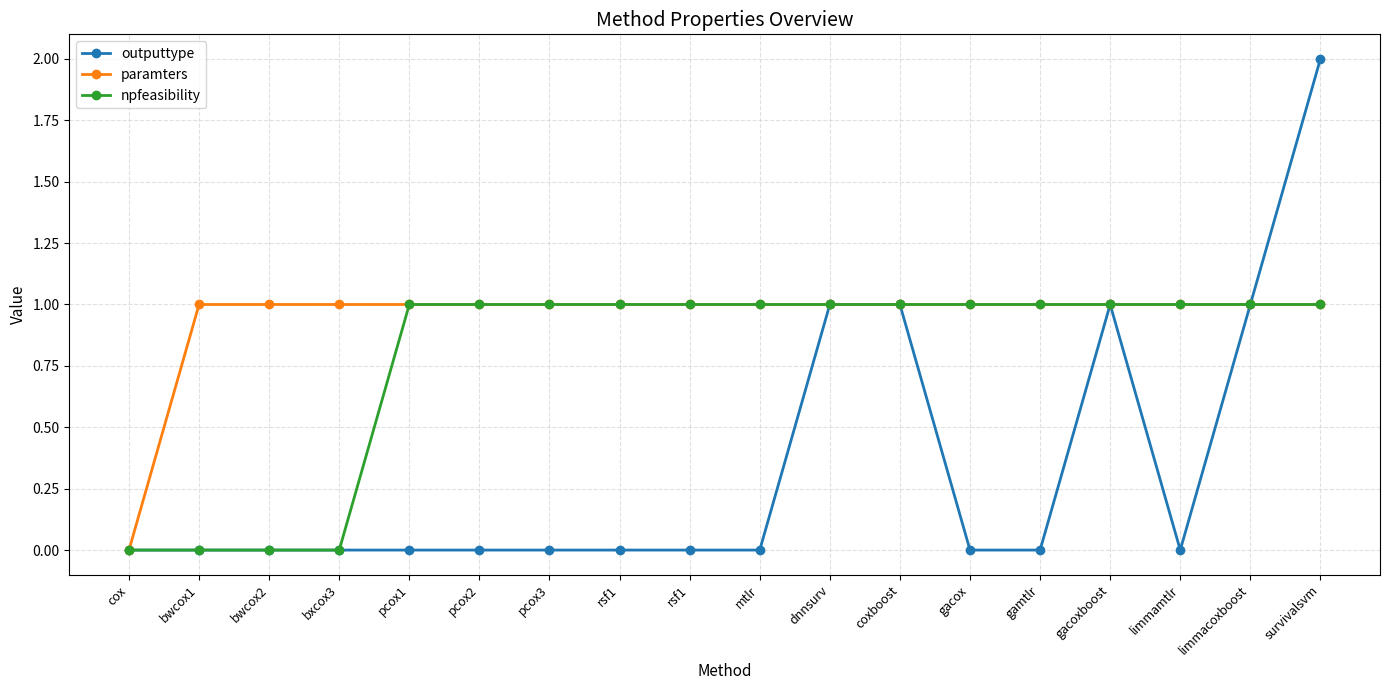

What are all the series names shown in the legend?

outputtype, paramters, npfeasibility